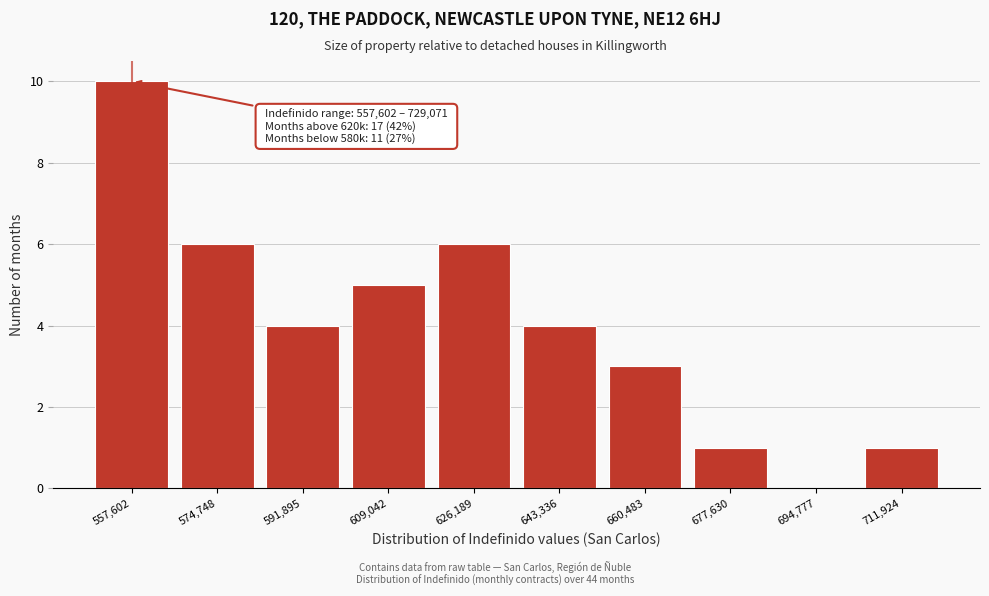

Reading right to left, transcribe all the data shown in this chart.

711,924=1	694,777=0	677,630=1	660,483=3	643,336=4	626,189=6	609,042=5	591,895=4	574,748=6	557,602=10